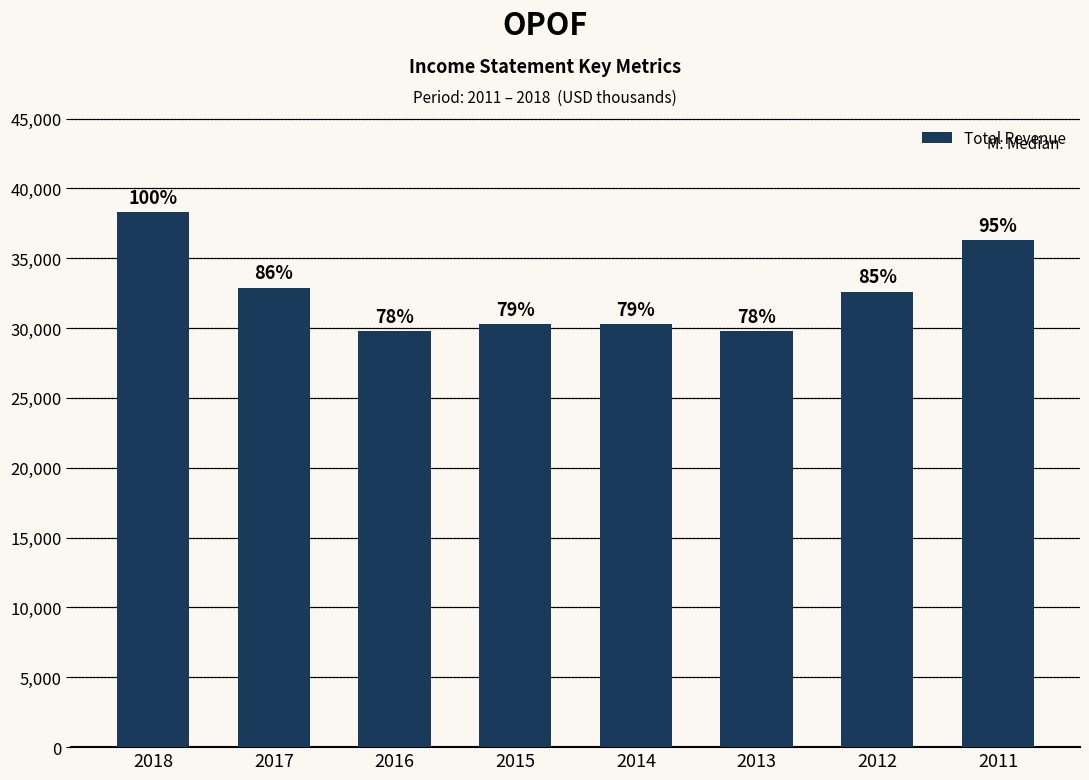

Rank the categories by value from lowest to highest.

2016, 2013, 2015, 2014, 2012, 2017, 2011, 2018